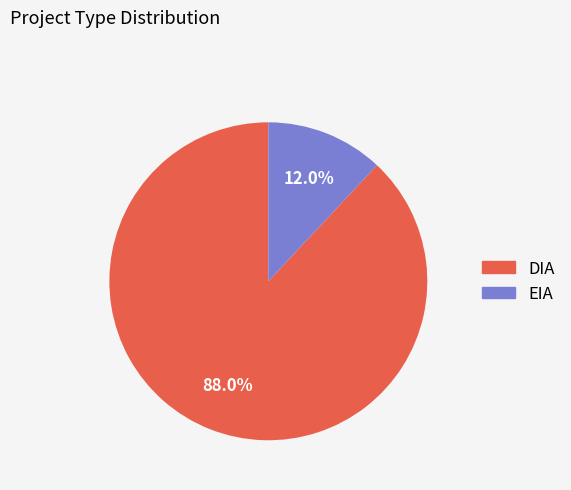

Is there any slice that represents more than half of the pie?

Yes